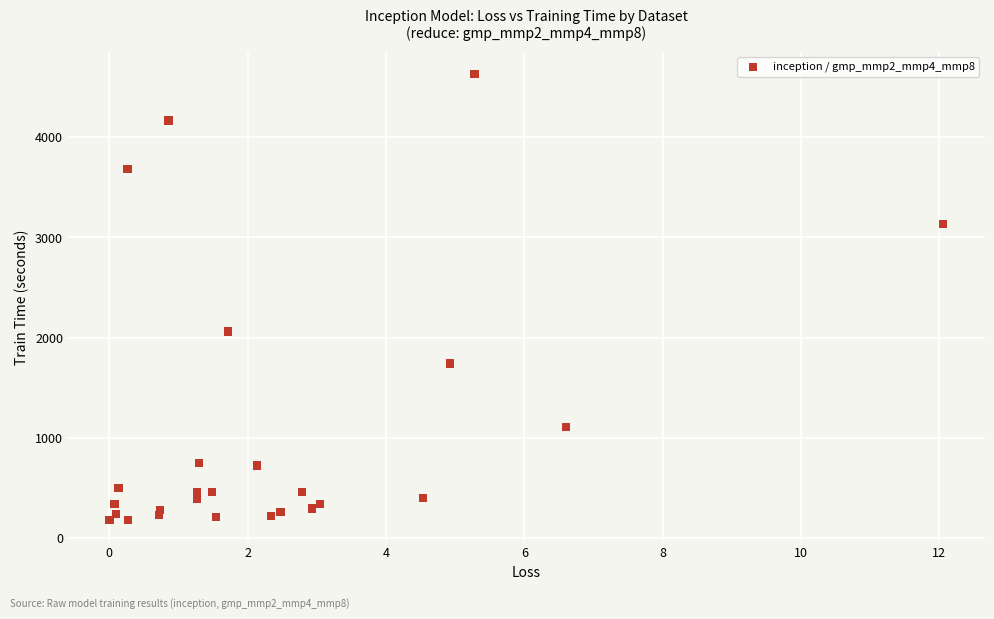

What Y value in the scatter plot is closest to 2404?

2062